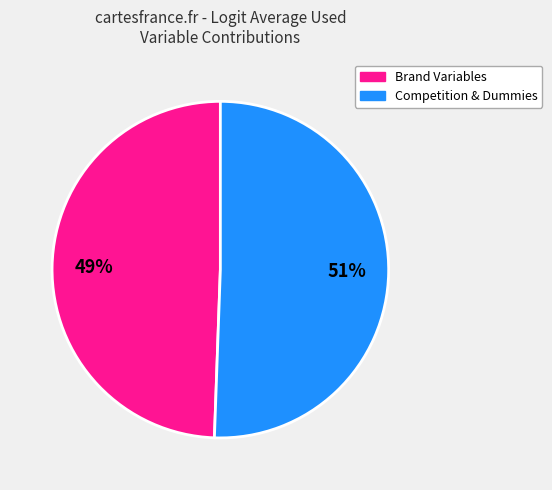

To the nearest percent, what is the average slice percentage?

50%